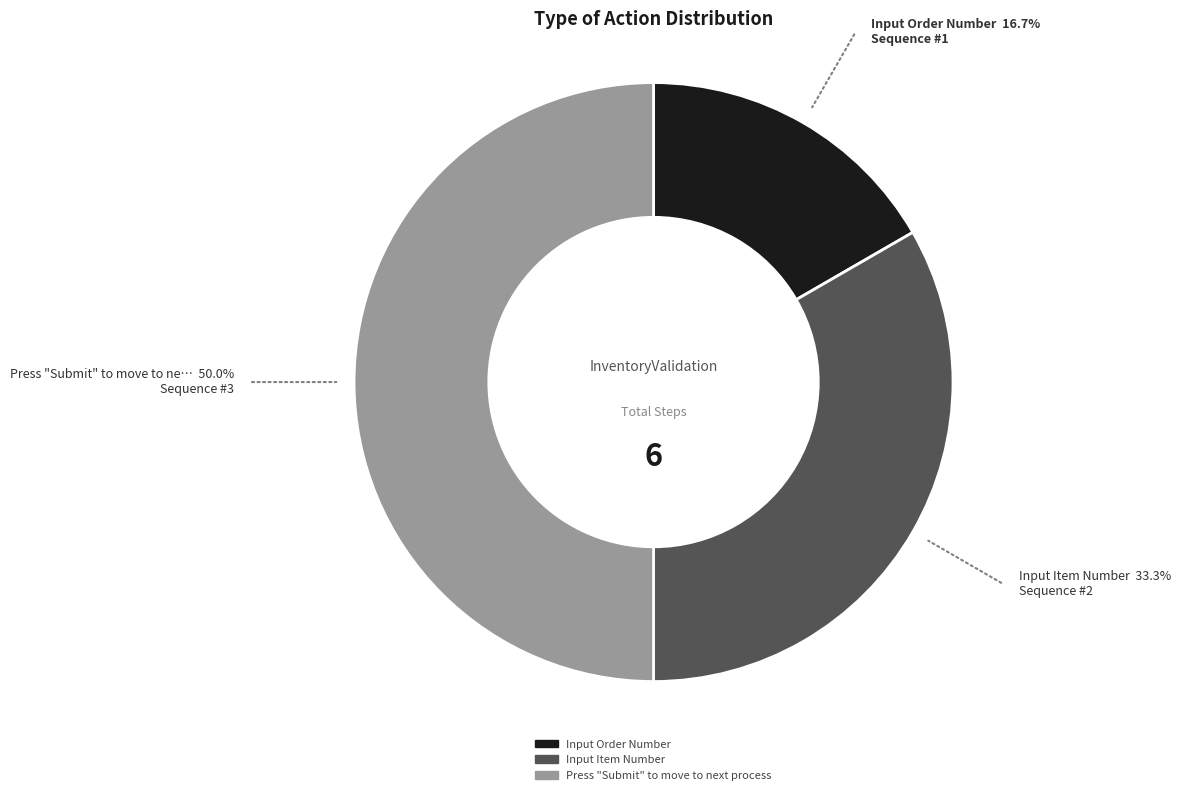

Which category has the smallest portion of the pie?

Input Order Number